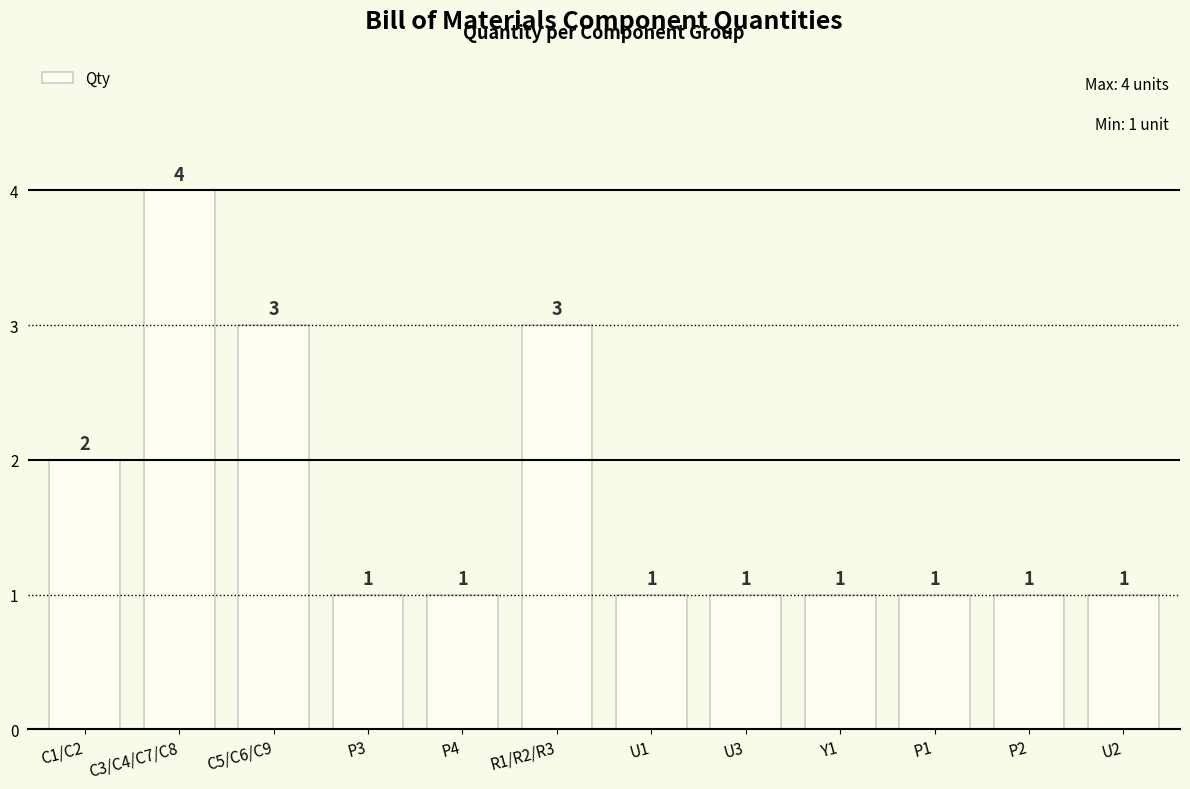

How many bars are there in total?

12